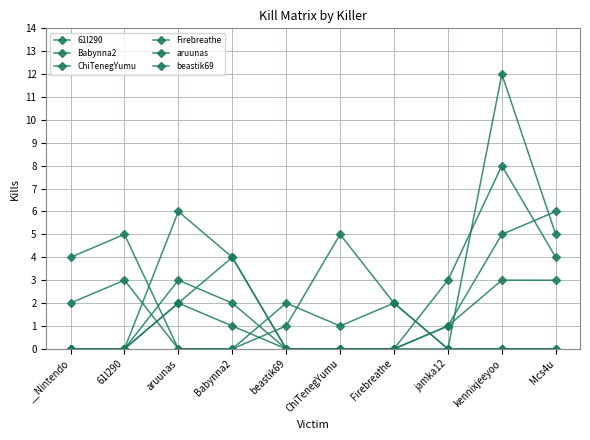

Rank the series by their maximum value, from lowest to highest.

aruunas, beastik69, Babynna2, ChiTenegYumu, 61l290, Firebreathe